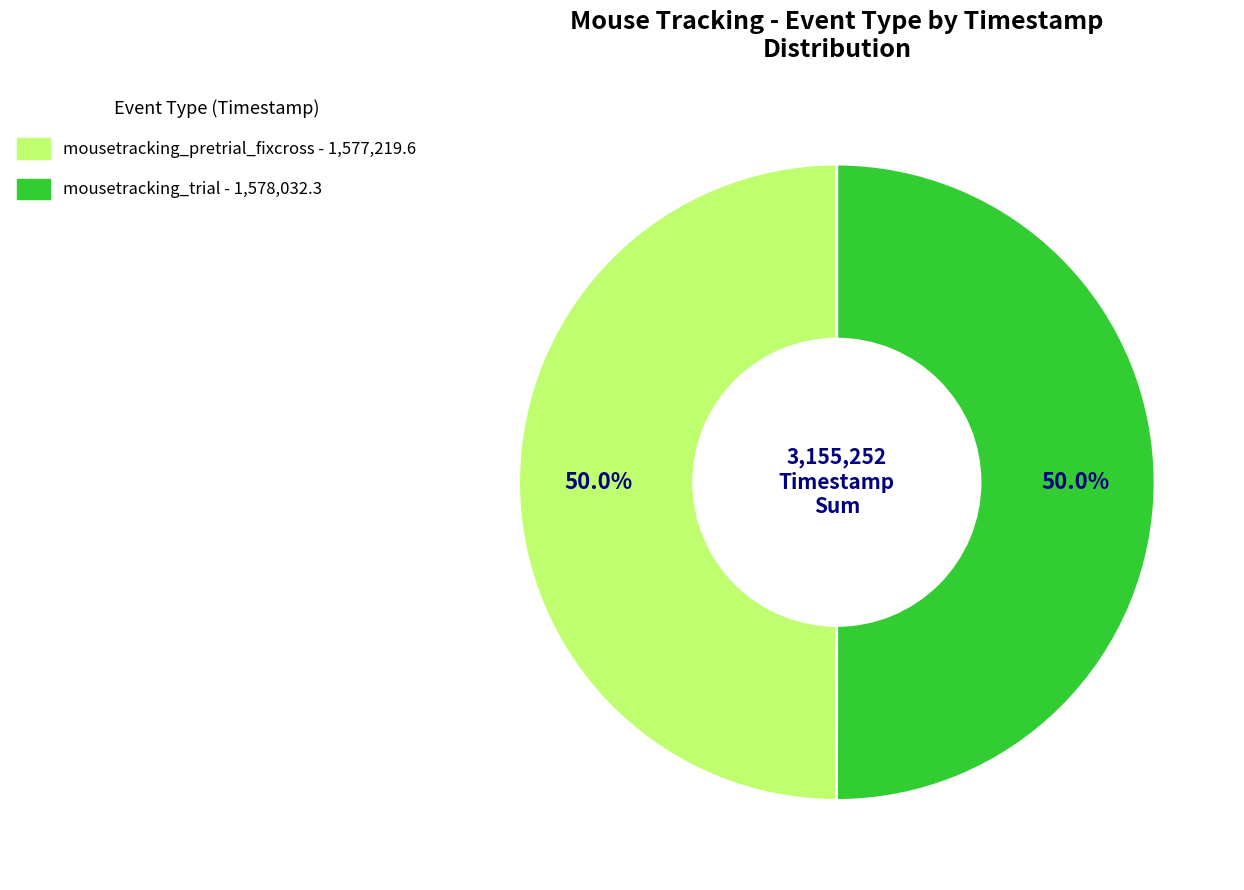

To the nearest percent, what is the average slice percentage?

50%